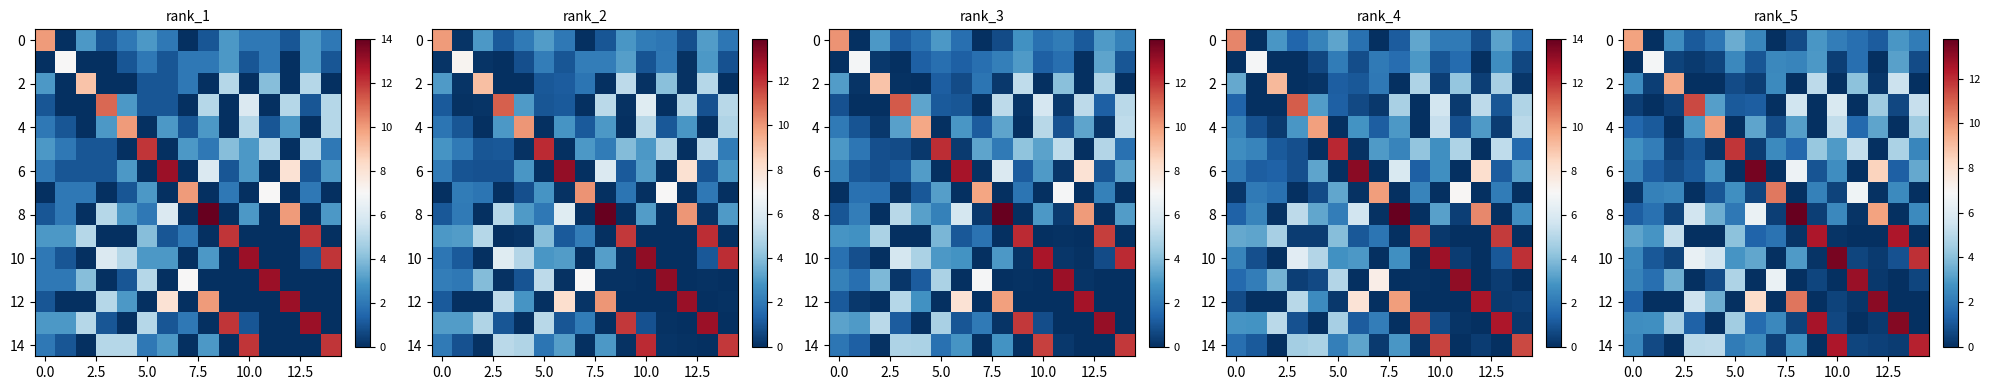

How many values in the 8 series exceed 1?

10